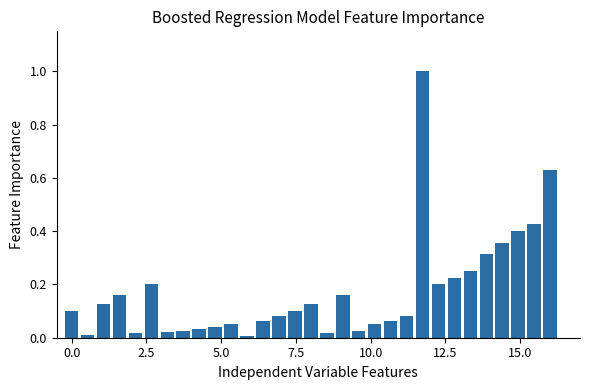

What is the difference between the maximum and minimum values?

1.0